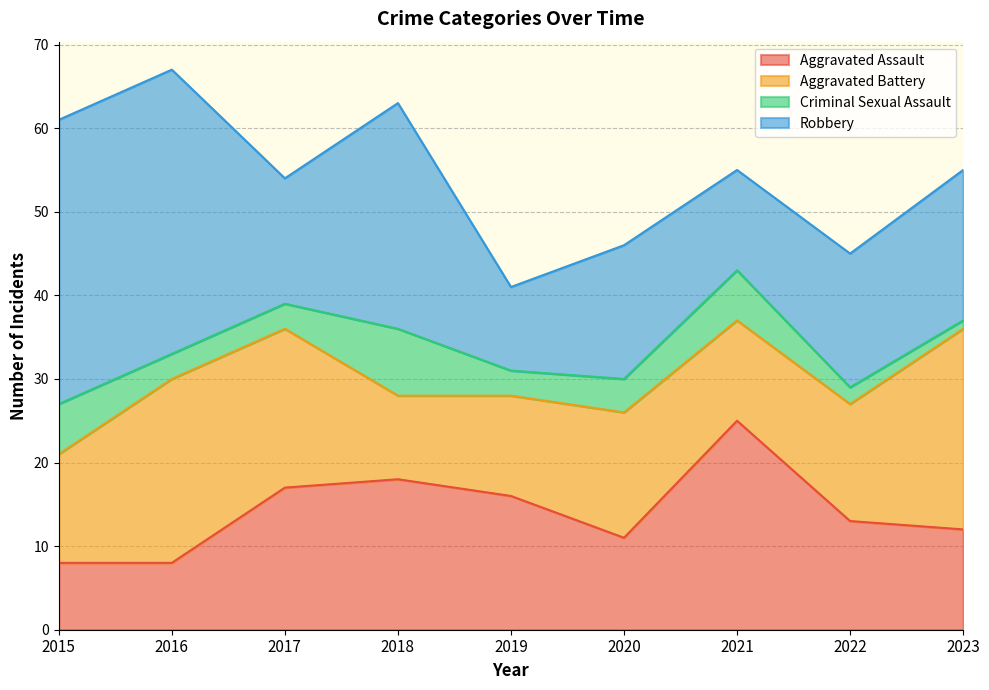

What is the difference between the highest and lowest values at 2022?

14